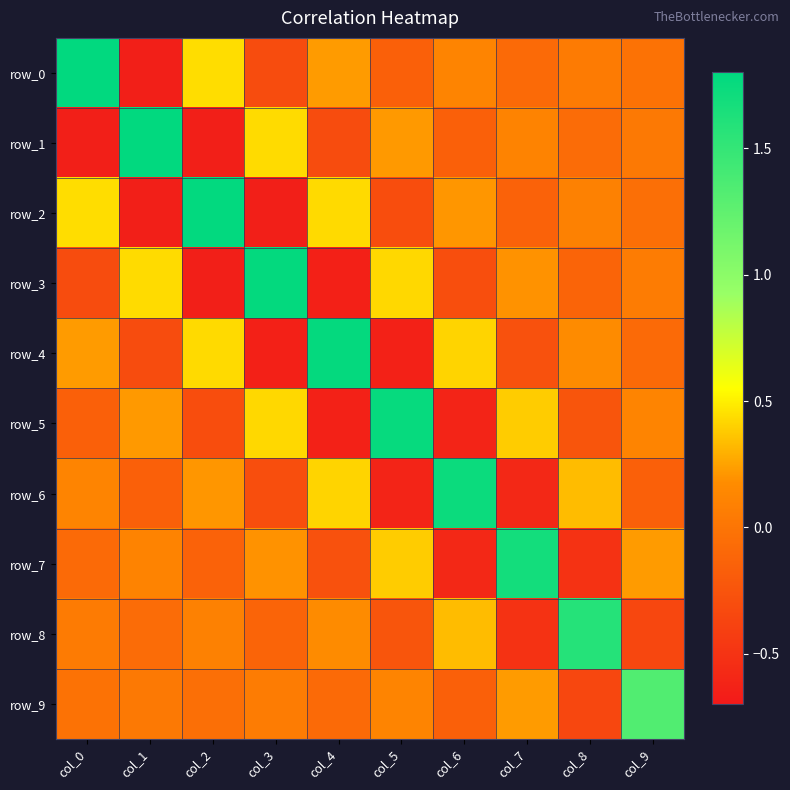

Rank the categories by row_0 value from lowest to highest.

col_1, col_3, col_5, col_7, col_9, col_8, col_6, col_4, col_2, col_0